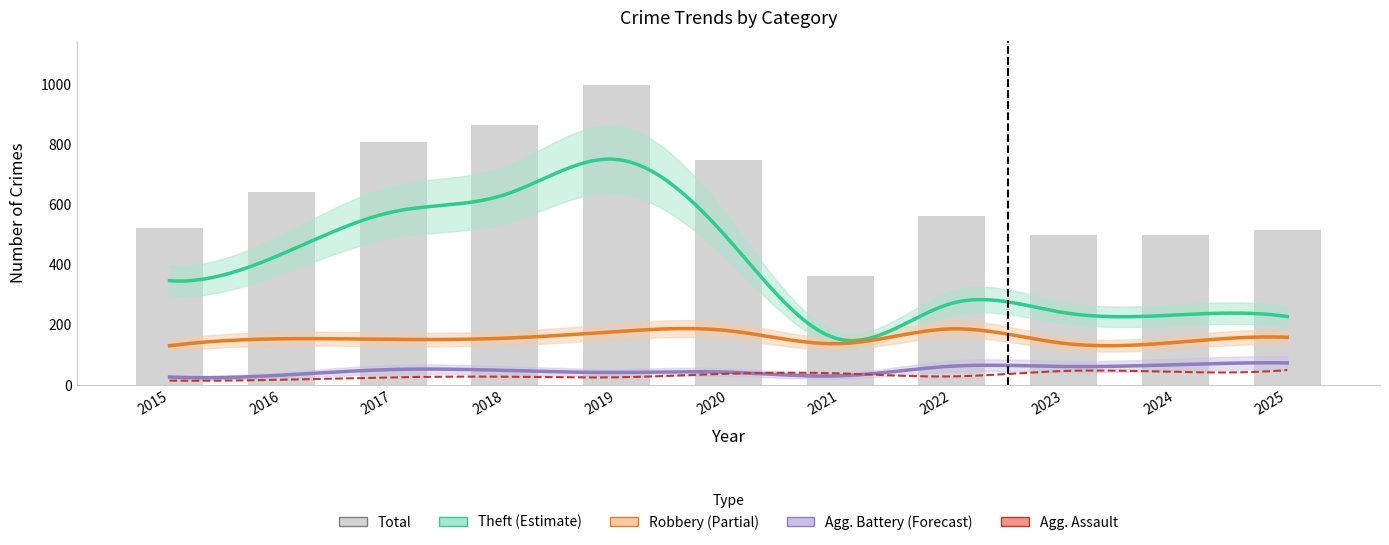

The Robbery series shows 225 at 2016. True or false?

False